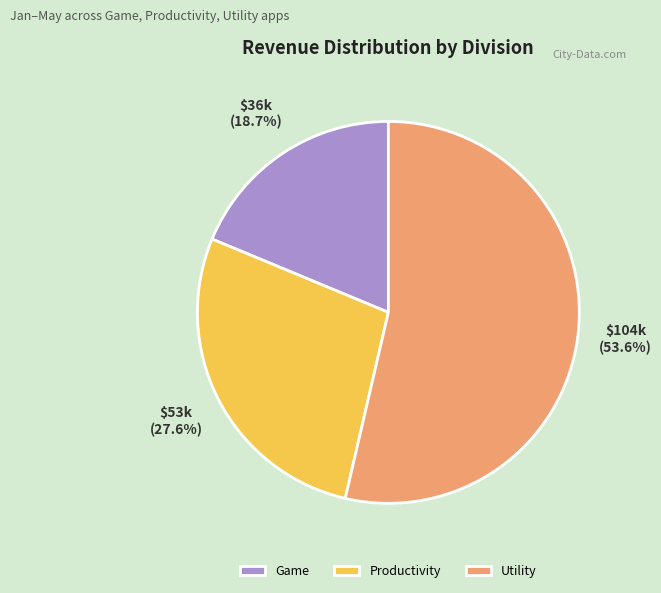

Between Productivity and Game, which is larger?

Productivity